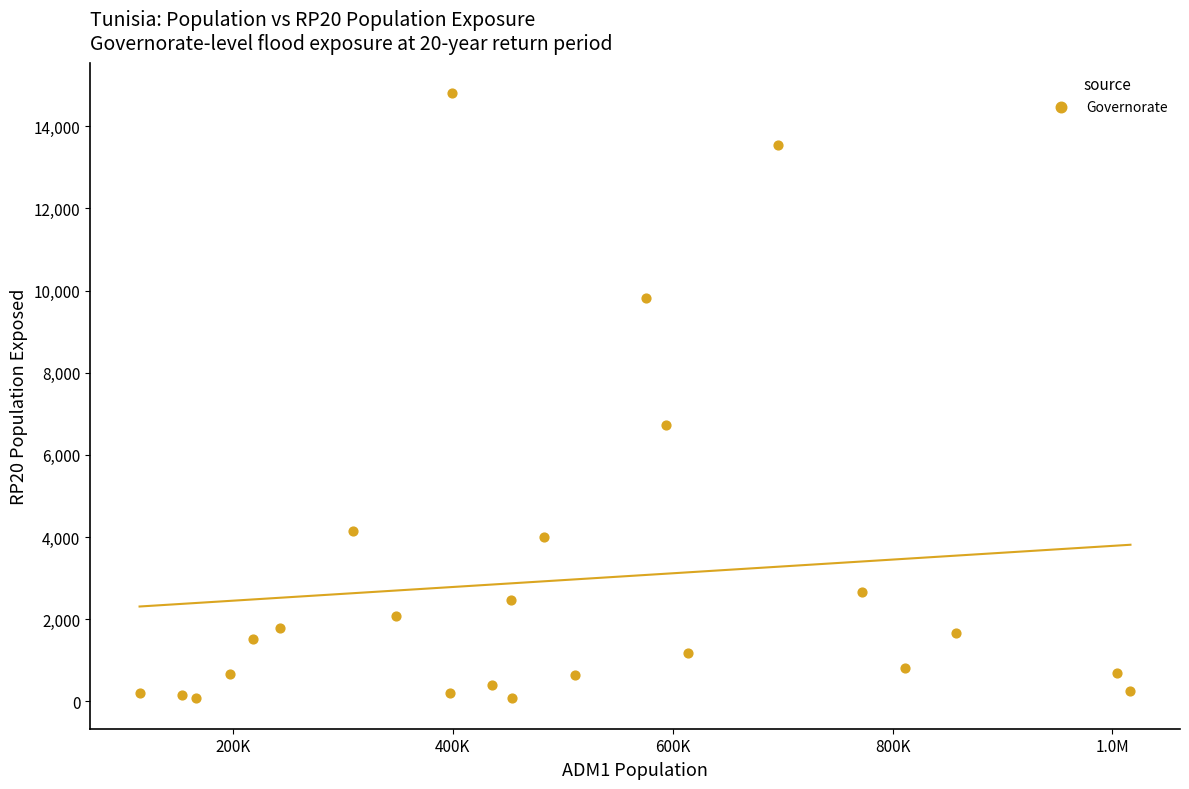

What Y value in the scatter plot is closest to 7436?

6731.8